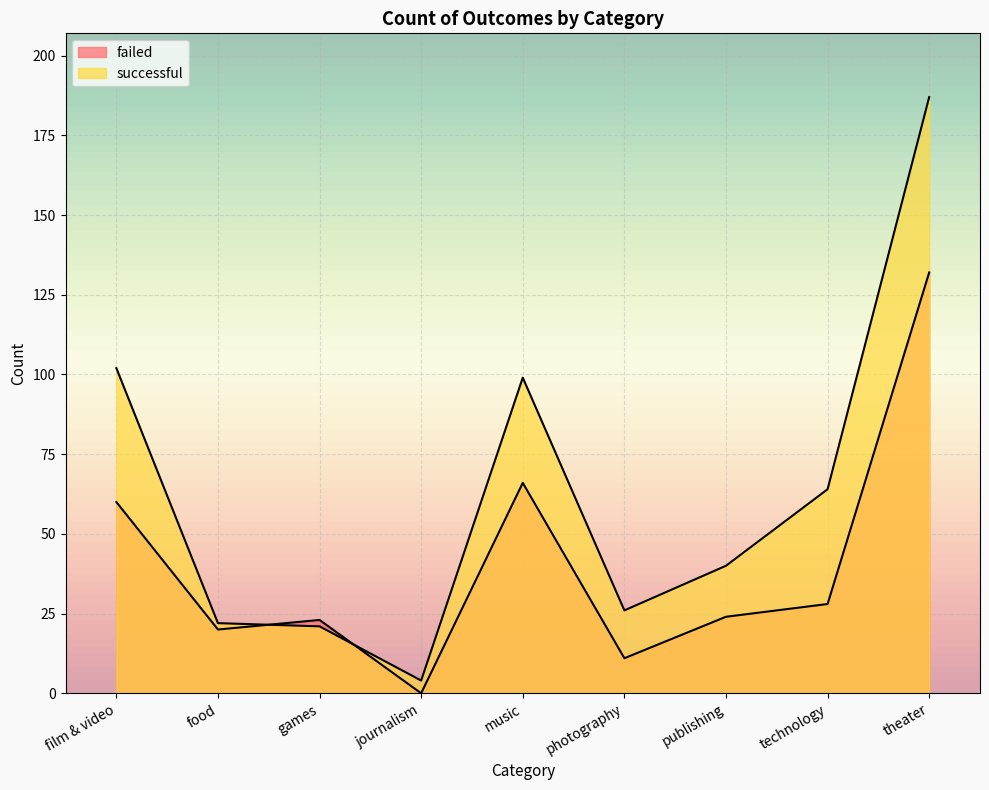

What is the sum of all successful values?

565